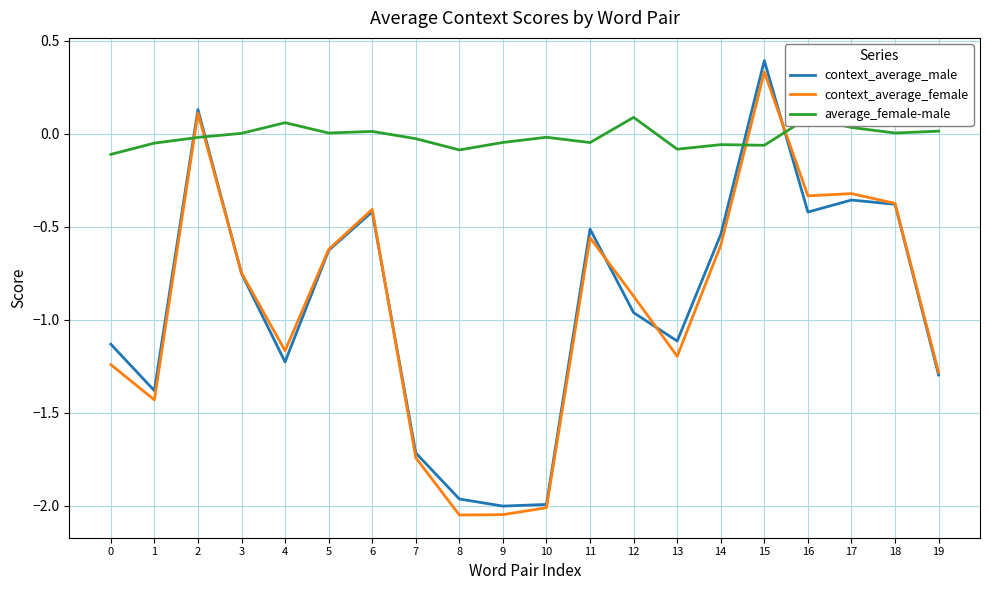

Between which two adjacent categories do average_female-male and context_average_female first intersect?

1 and 2